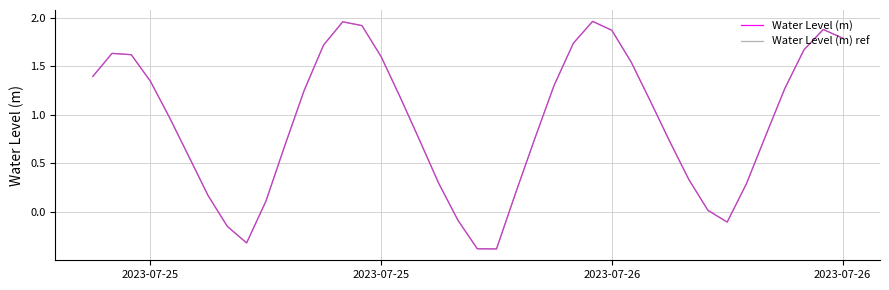

Does the chart have visible grid lines?

Yes